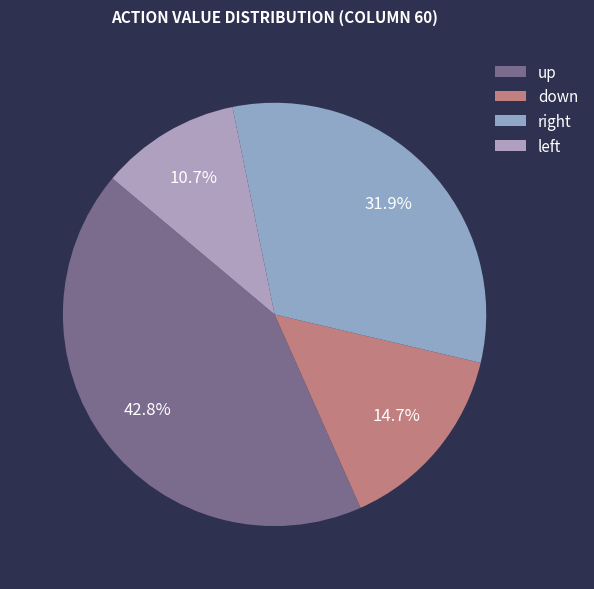

Count the number of slices in the pie.

4